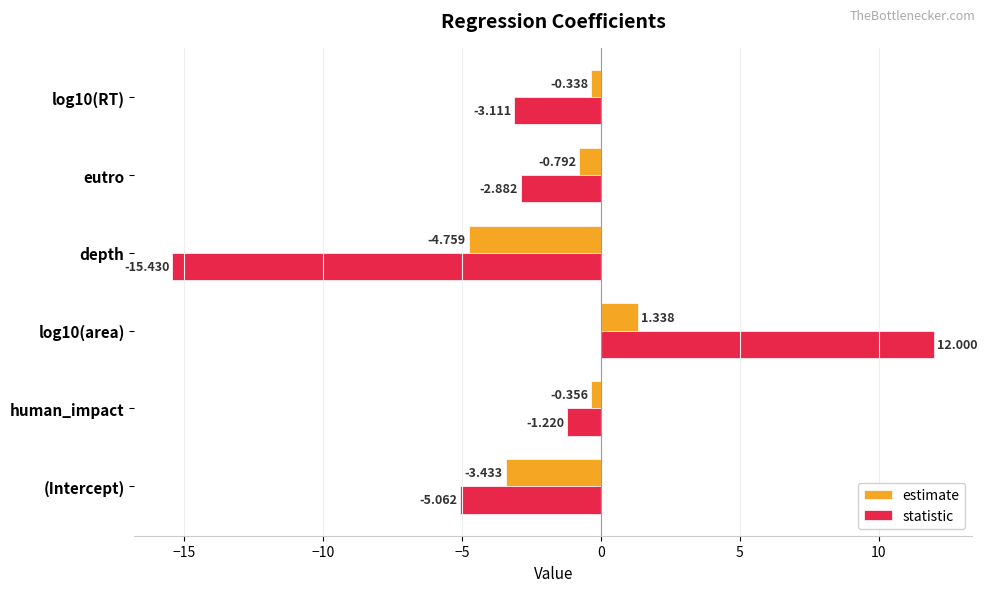

Which series has the largest total across all categories?

estimate